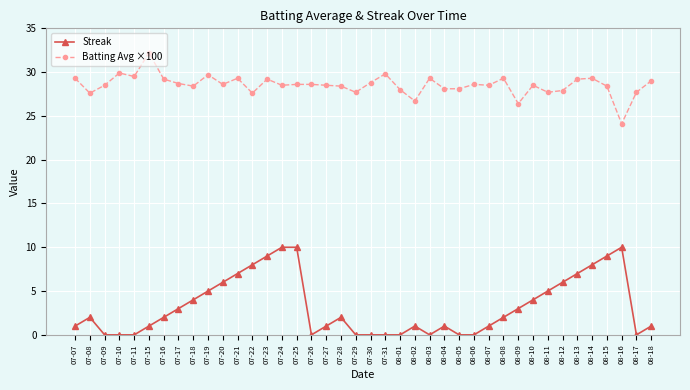

True or false: Batting Avg ×100 and Streak cross at least once.

False